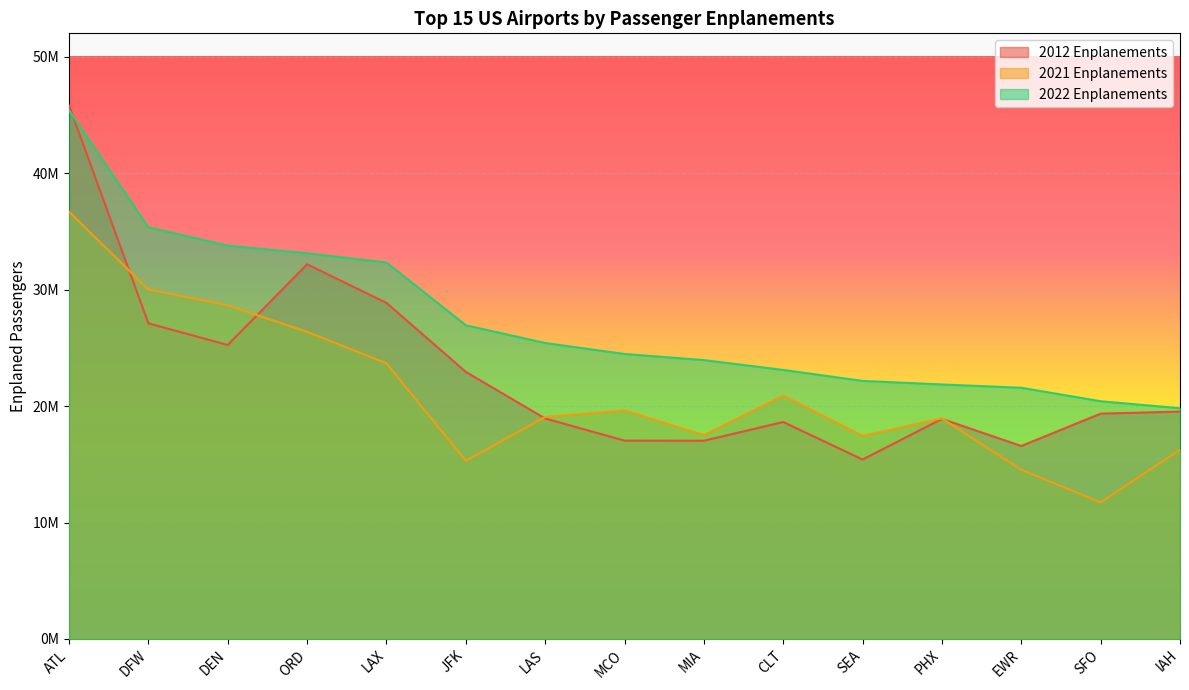

Where is the first local minimum for 2021 Enplanements?

JFK